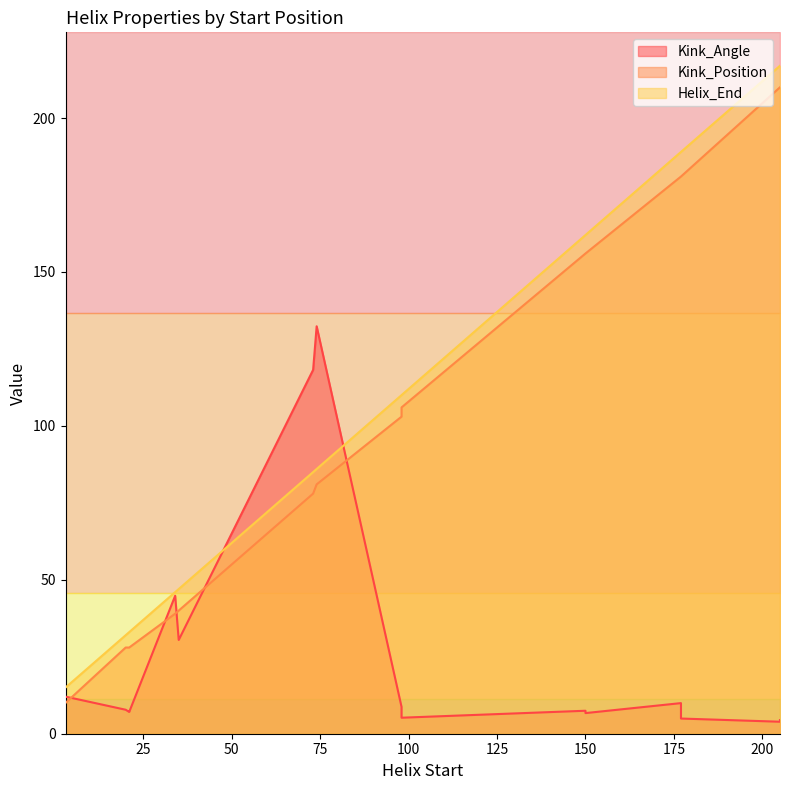

Which series has the largest total across all categories?

Helix_End